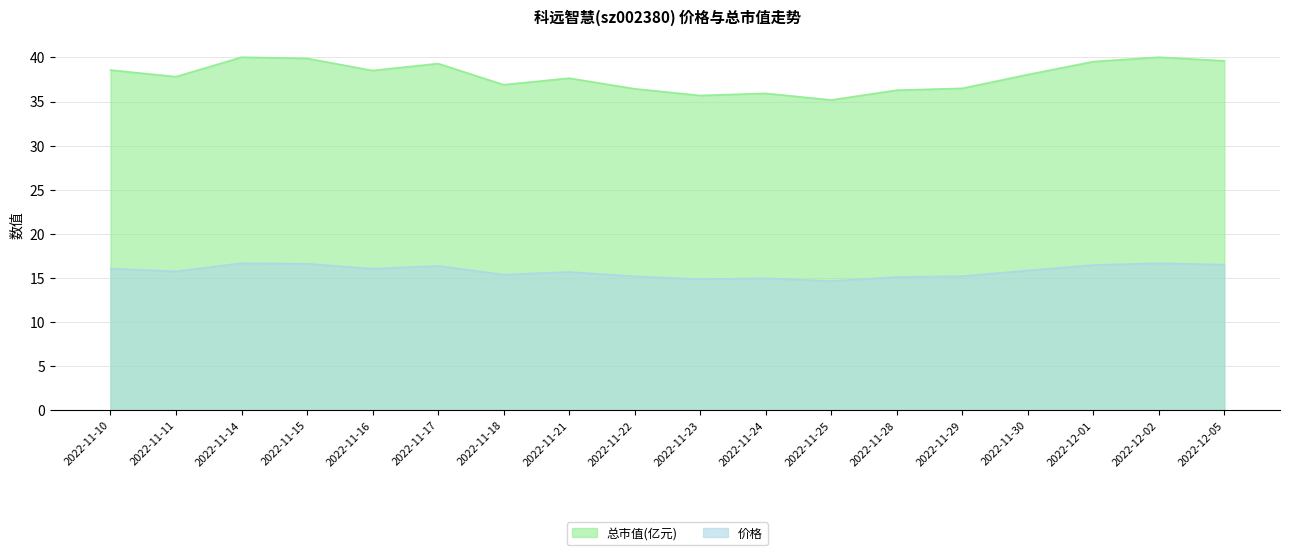

What is the maximum value for 价格?

16.7